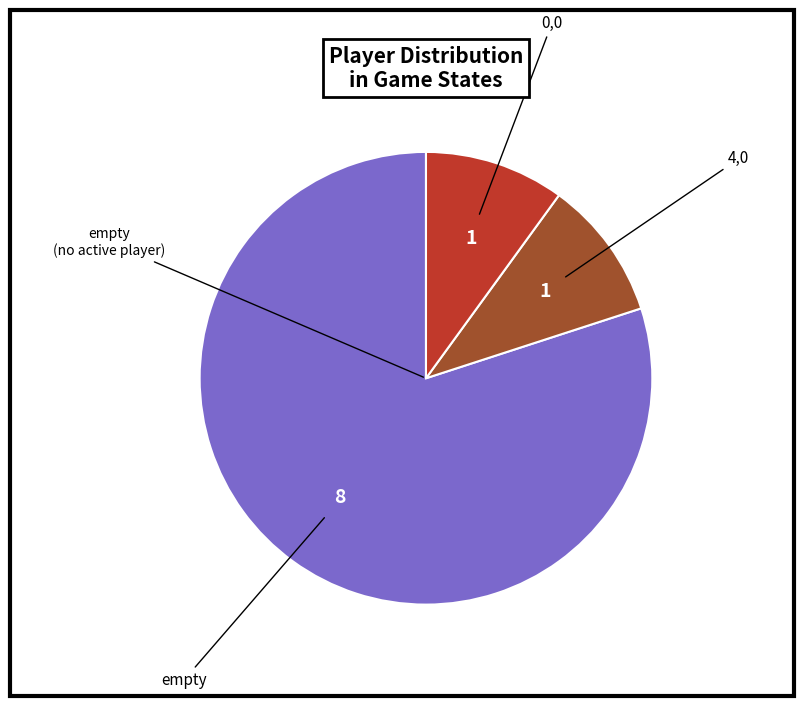

Which has a higher value, empty or 0,0?

empty